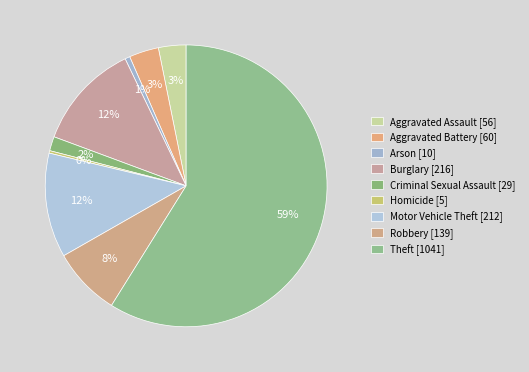

Between Robbery and Aggravated Battery, which is larger?

Robbery